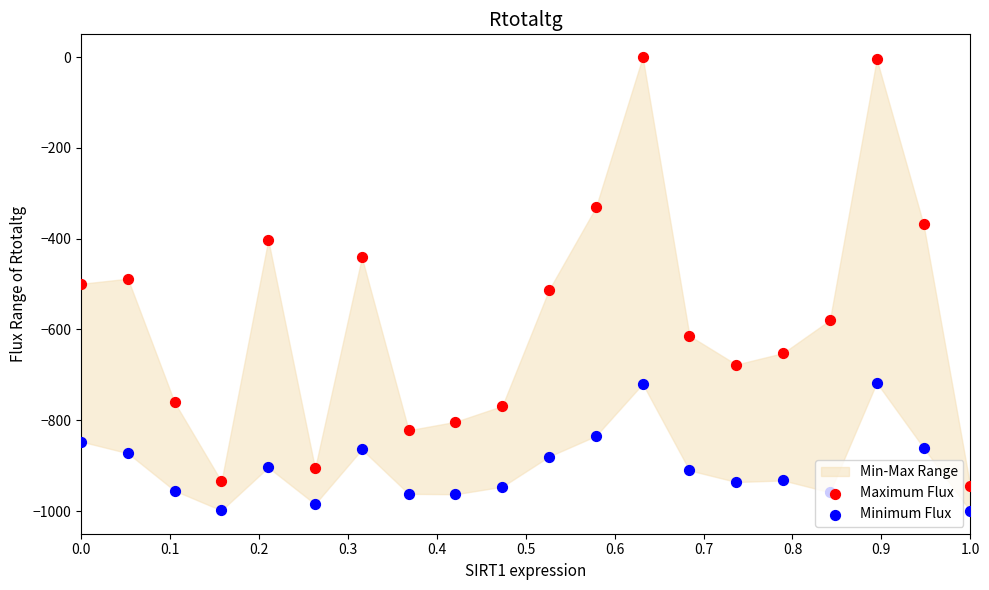

Which series reaches the maximum Y coordinate?

Maximum Flux